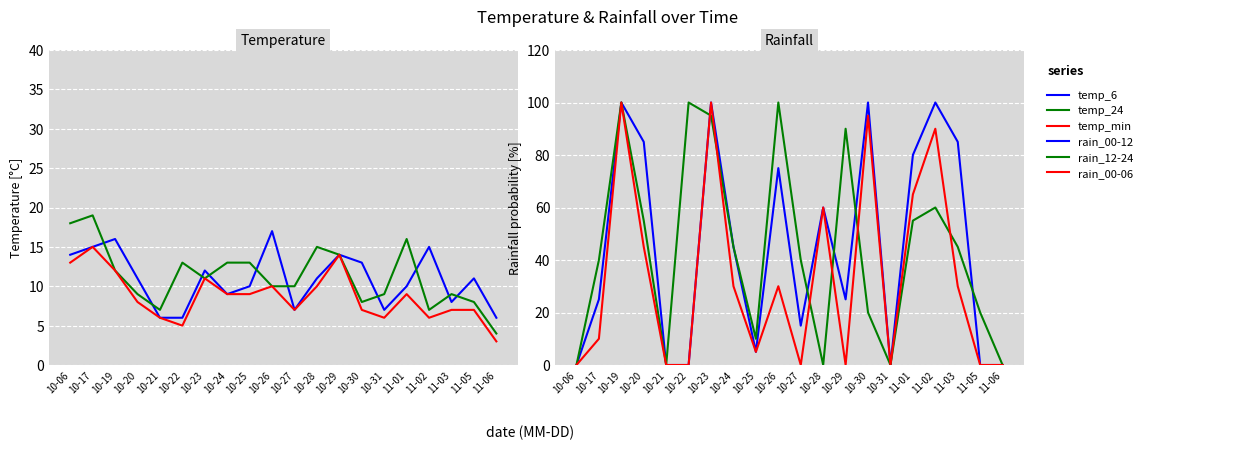

Which series has the largest total across all categories?

rain_00-12